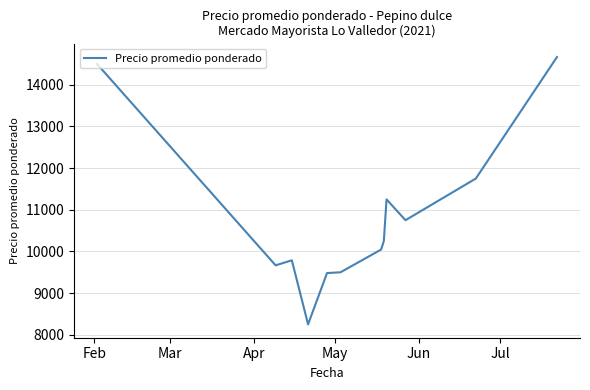

What is the smallest value displayed?

8250.0